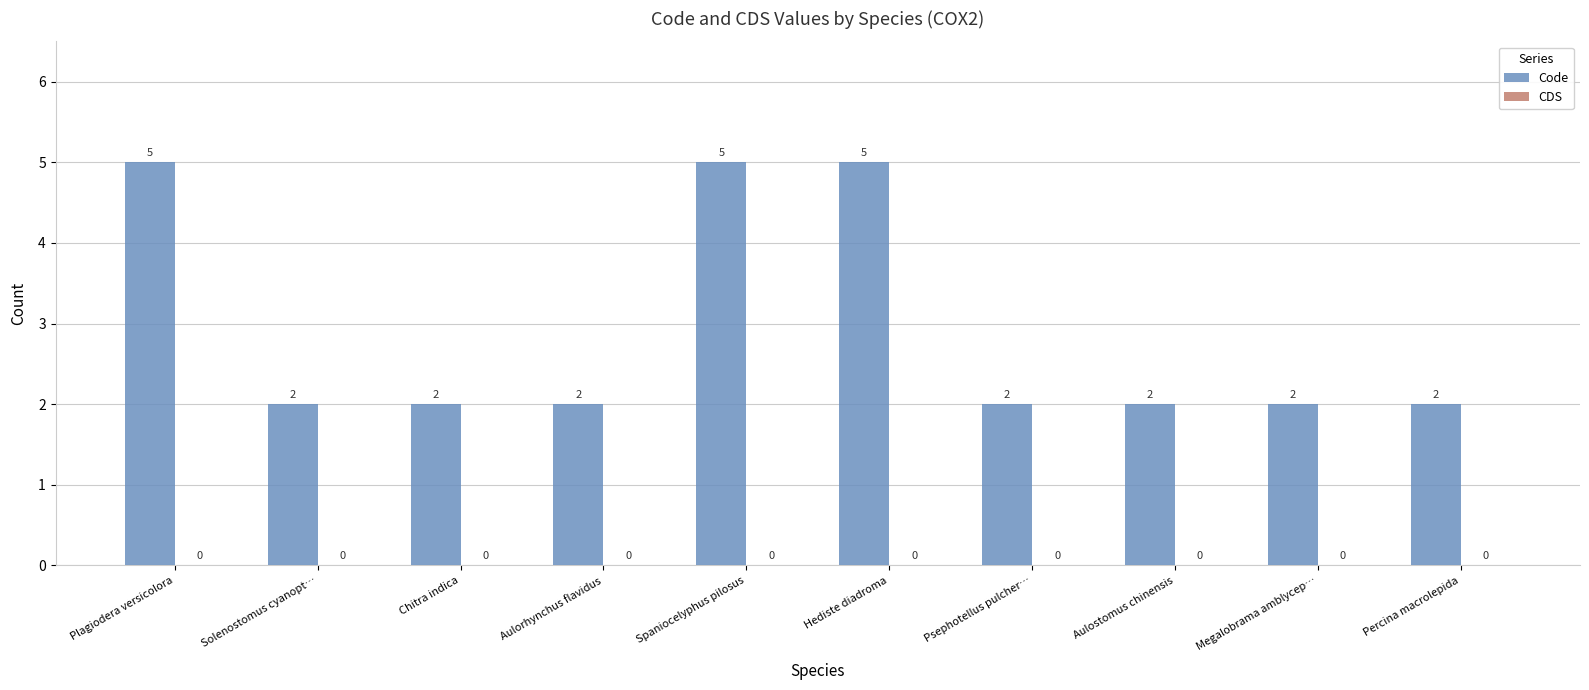

Which has a higher value, Plagiodera versicolora or Aulostomus chinensis?

Plagiodera versicolora